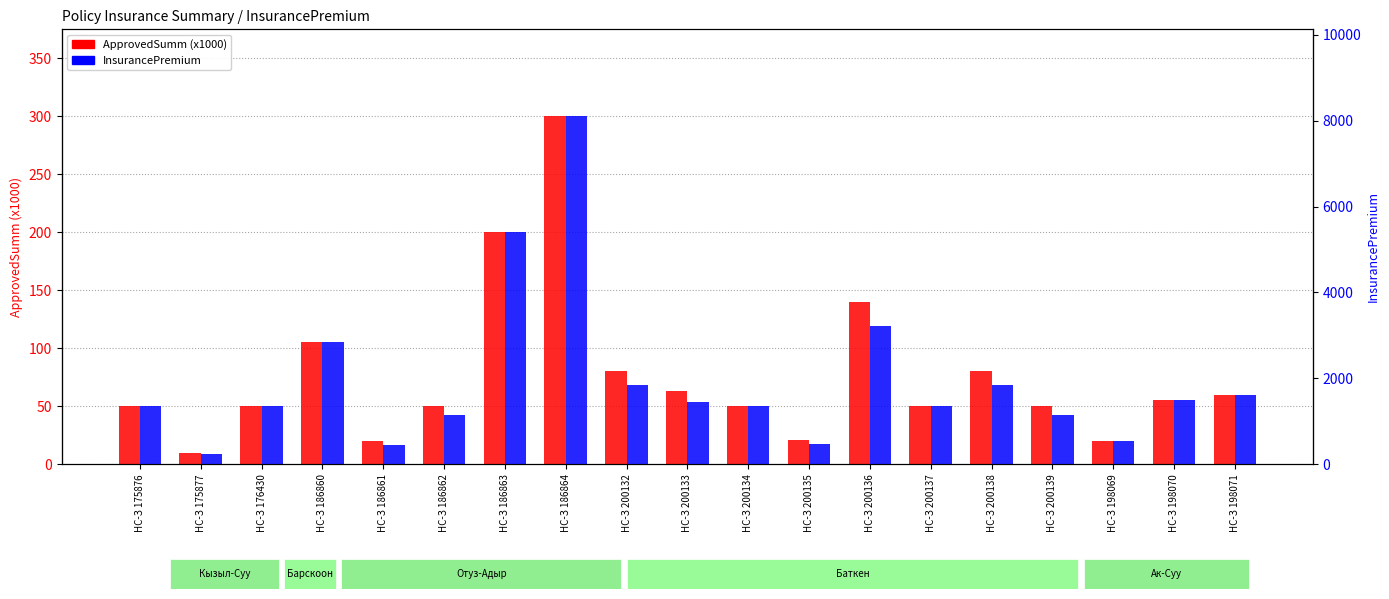

What is the difference between the second highest and second lowest values in the ApprovedSumm (x1000) series?

180